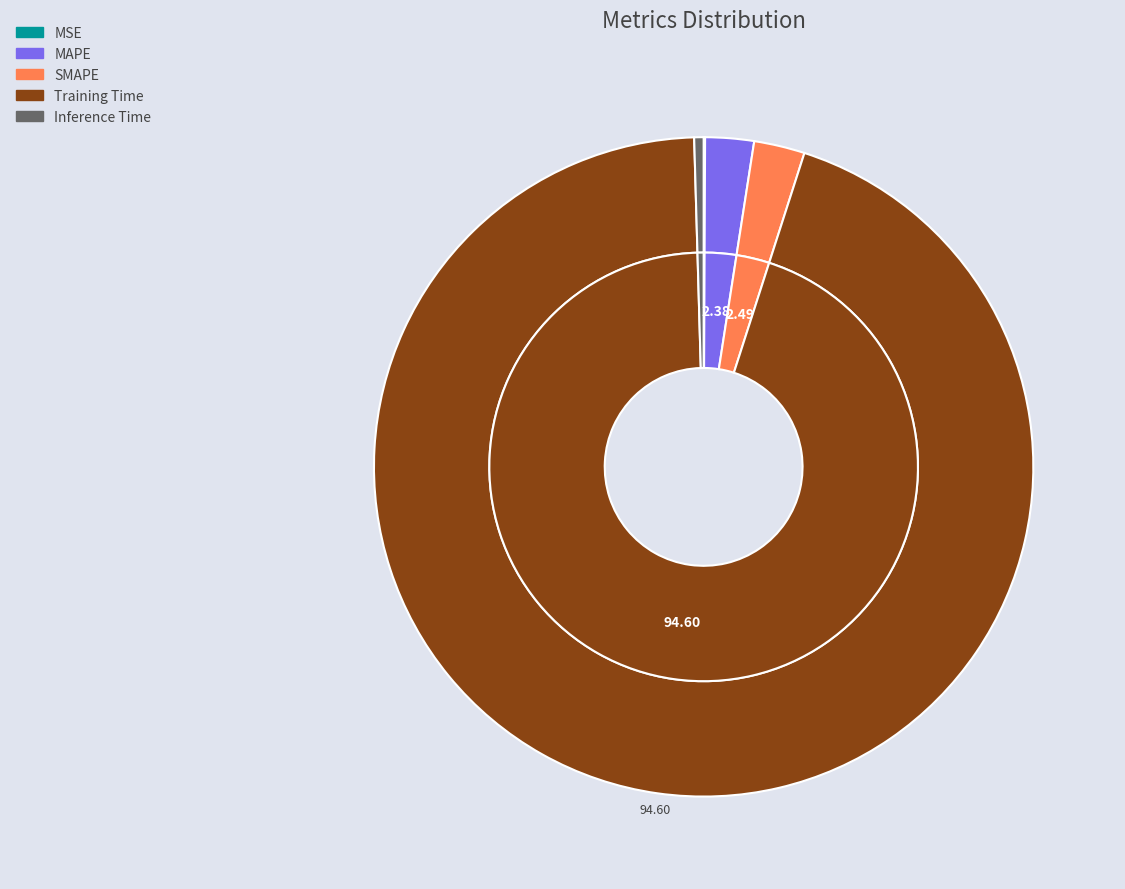

Which category has the smallest portion of the pie?

MSE